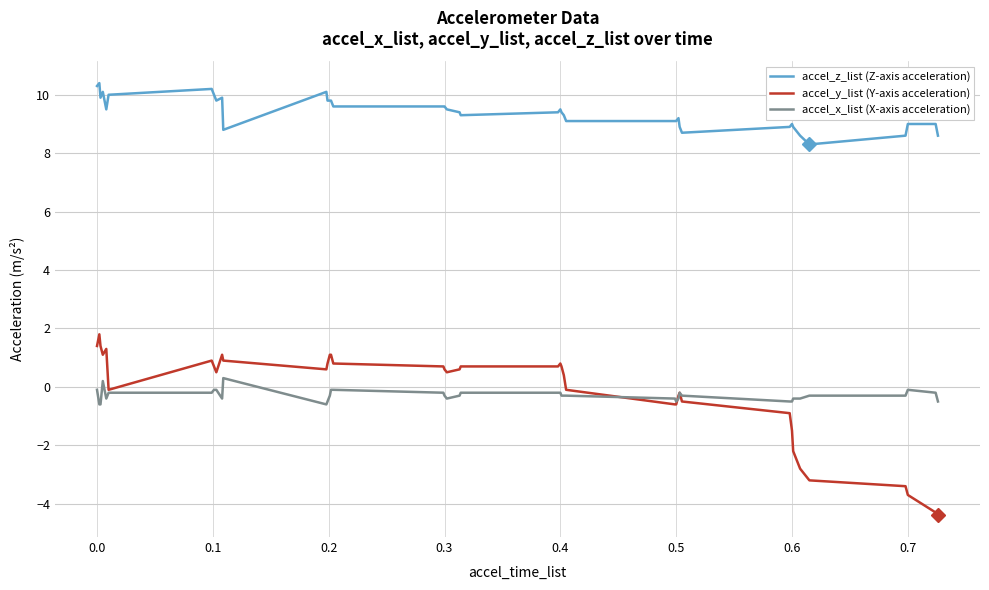

What is the lowest value of the accel_y_list (Y-axis acceleration) series?

-4.4